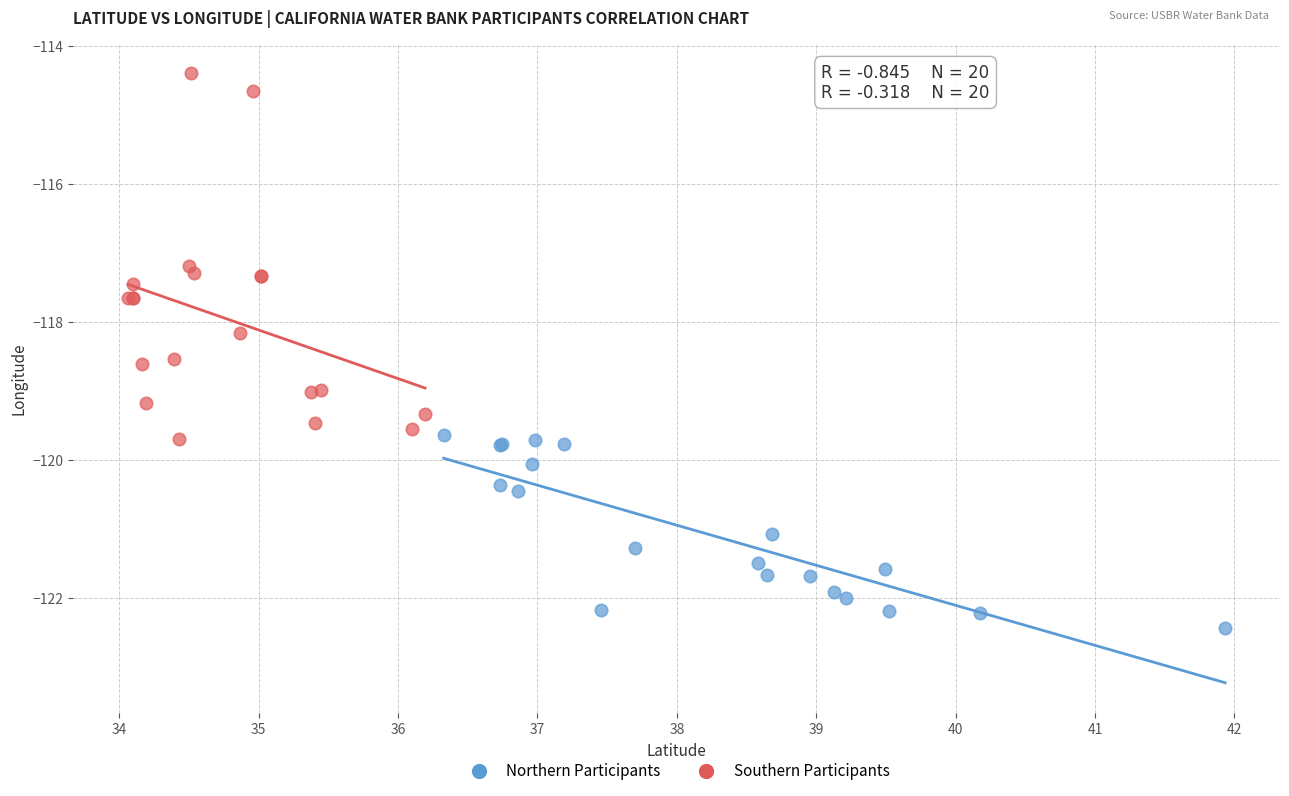

What are all the series names shown in the legend?

Northern Participants, Southern Participants